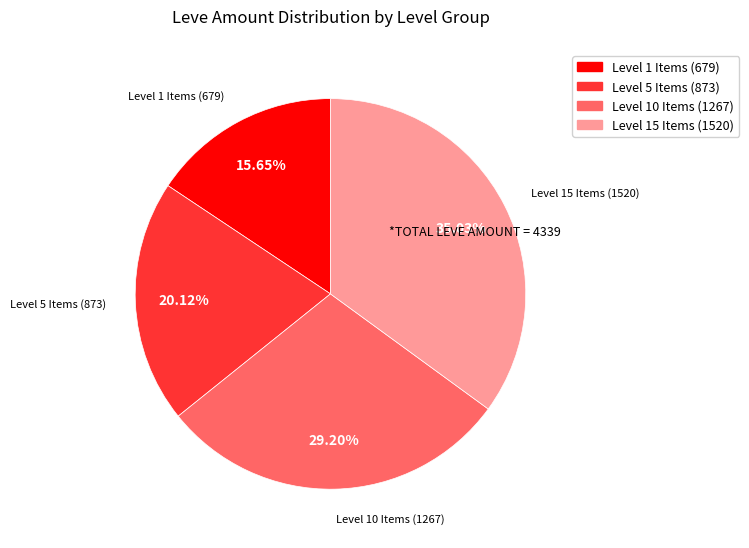

Does any single category account for the majority?

No